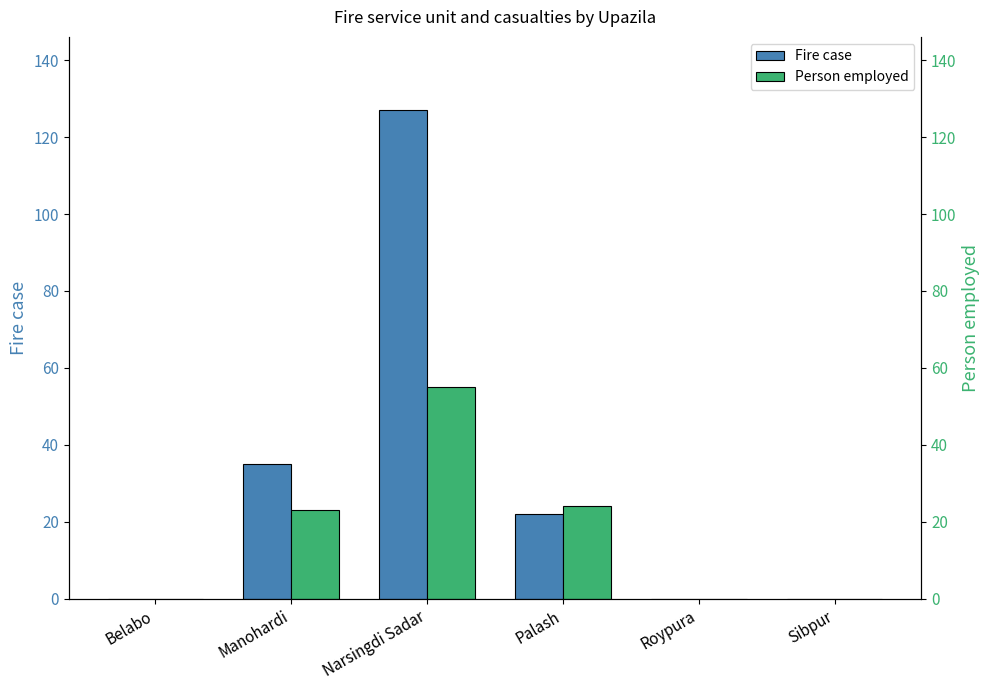

What is the greatest value displayed?

127